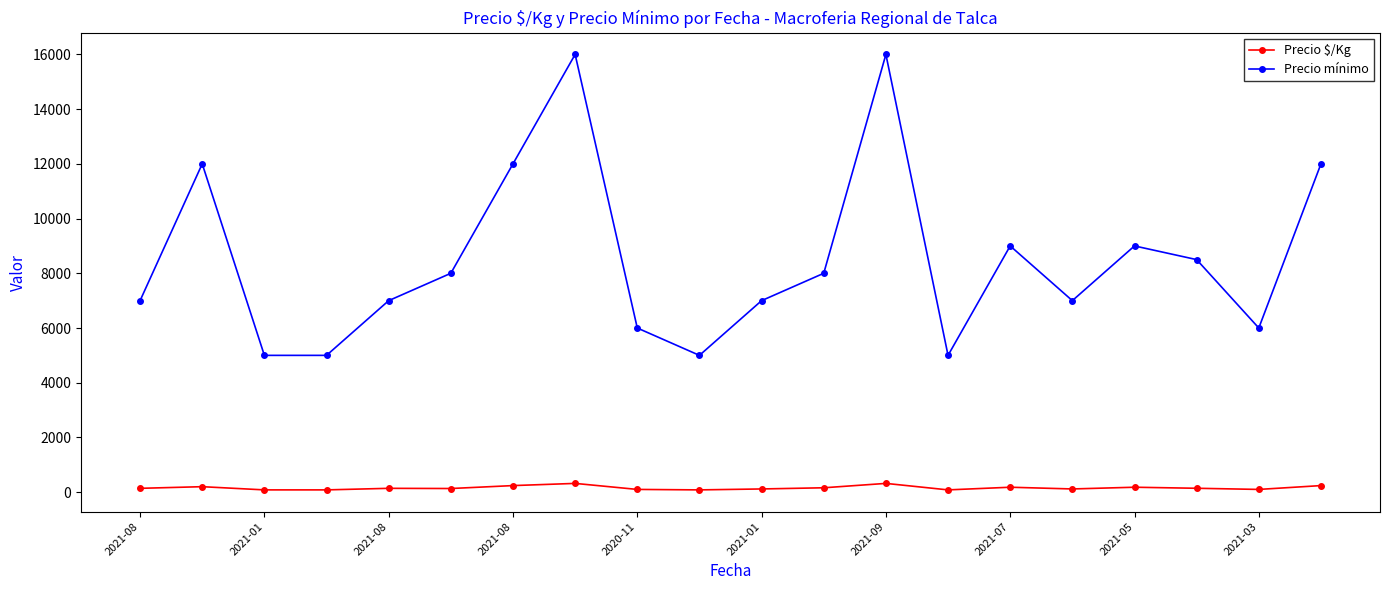

In Precio mínimo, how many points are higher than both neighbors (excluding endpoints)?

5